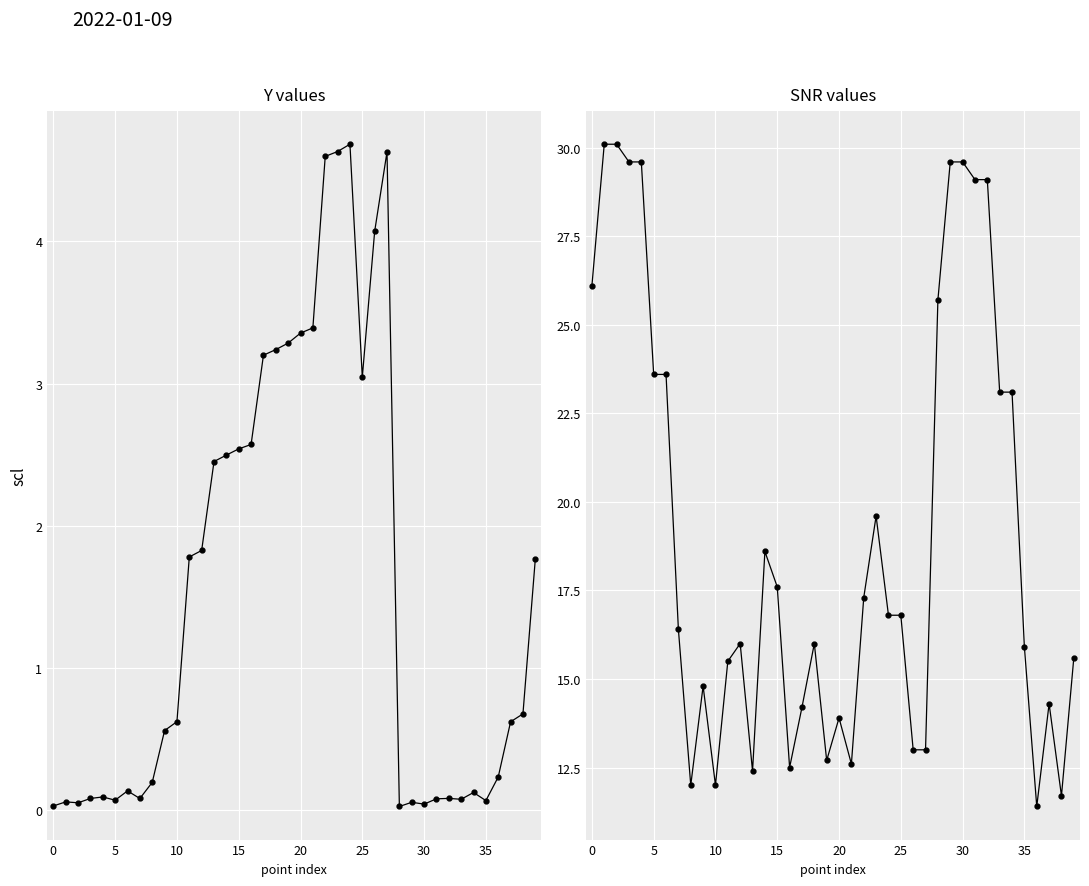

What is the total value across all series at 16?

15.1